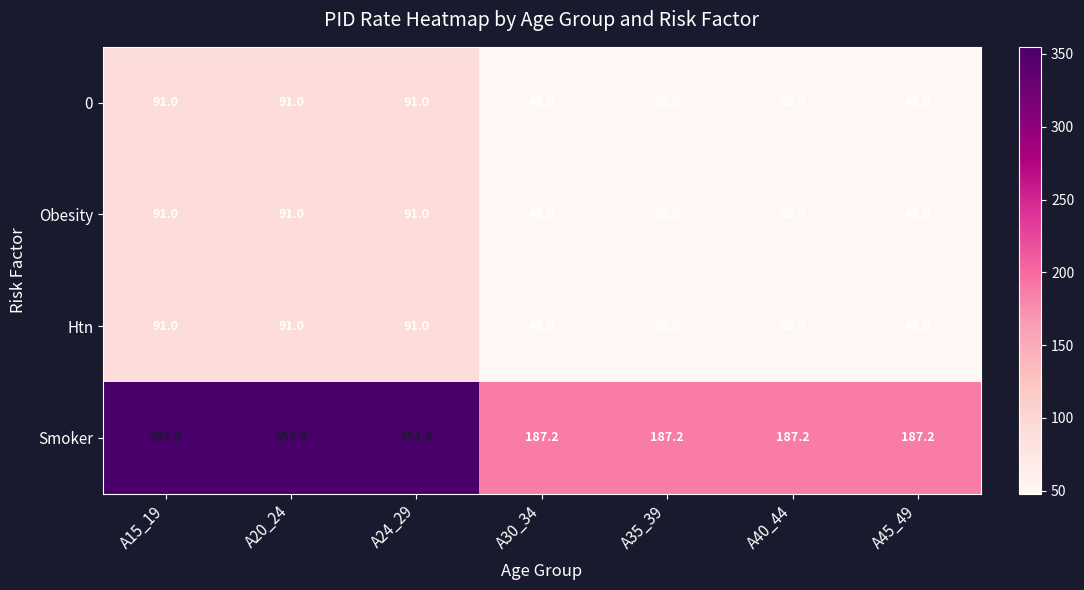

Reading left to right, extract all data points from this chart.

0: 91.0	91.0	91.0	48.0	48.0	48.0	48.0
Obesity: 91.0	91.0	91.0	48.0	48.0	48.0	48.0
Htn: 91.0	91.0	91.0	48.0	48.0	48.0	48.0
Smoker: 354.9	354.9	354.9	187.2	187.2	187.2	187.2